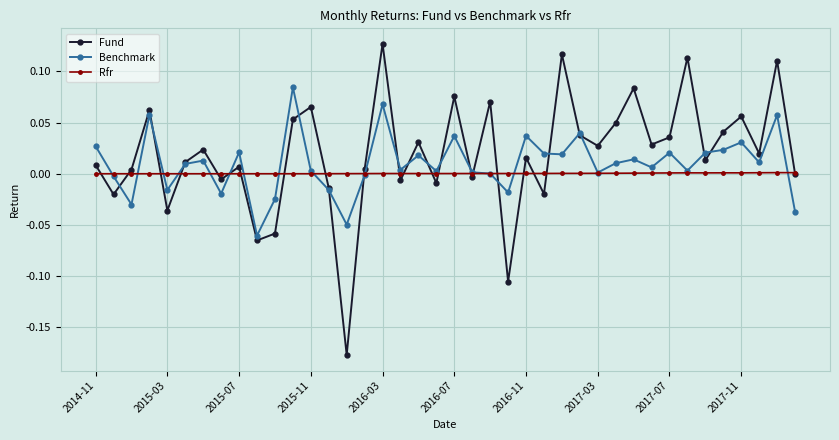

Rank the series by their maximum value, from highest to lowest.

Fund, Benchmark, Rfr